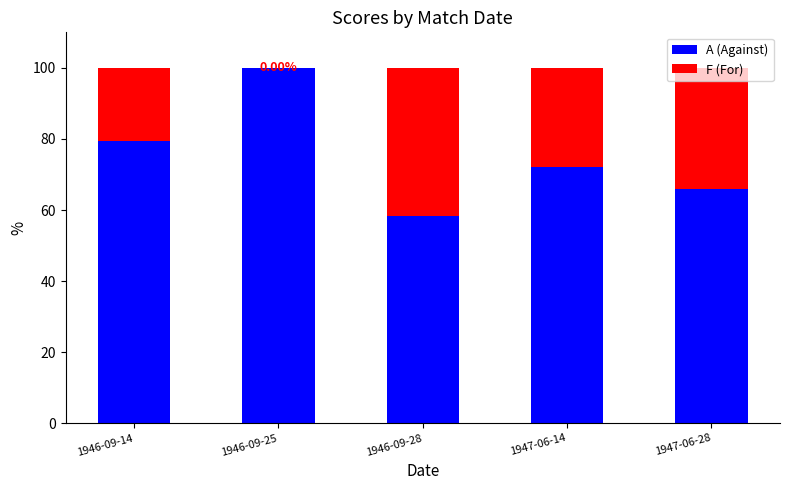

What is the total value across all series at 1946-09-14?

100.0